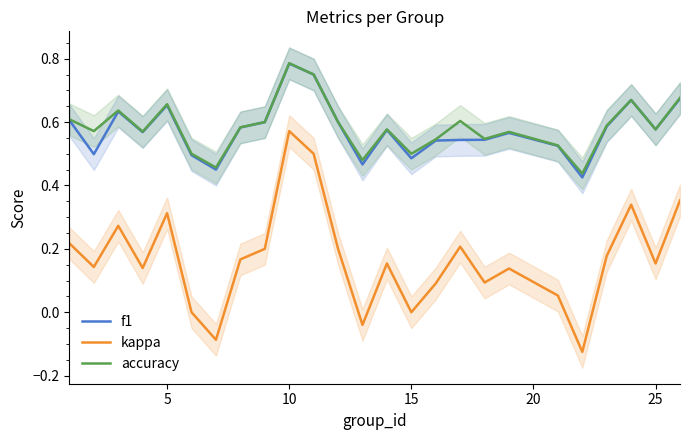

True or false: kappa and accuracy cross at least once.

False